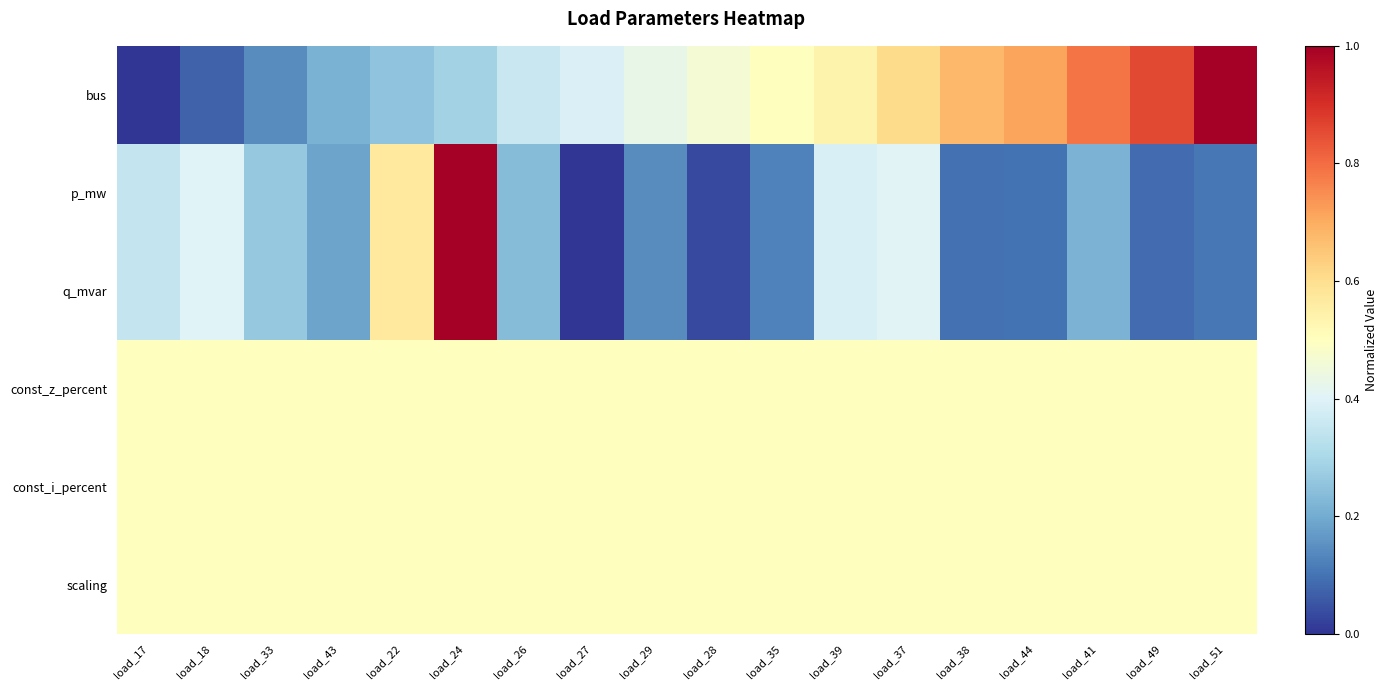

What is the spread (max minus min) of values at load_28?

0.5